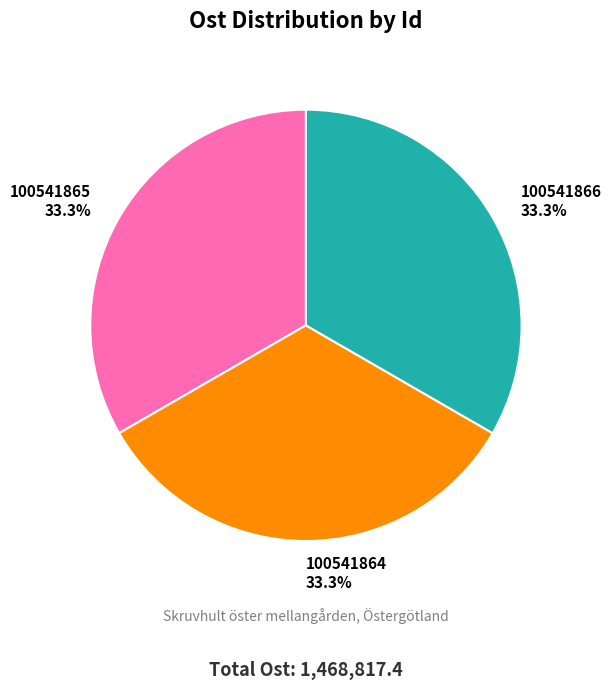

Is it true that 100541866 is 33% of the pie?

True